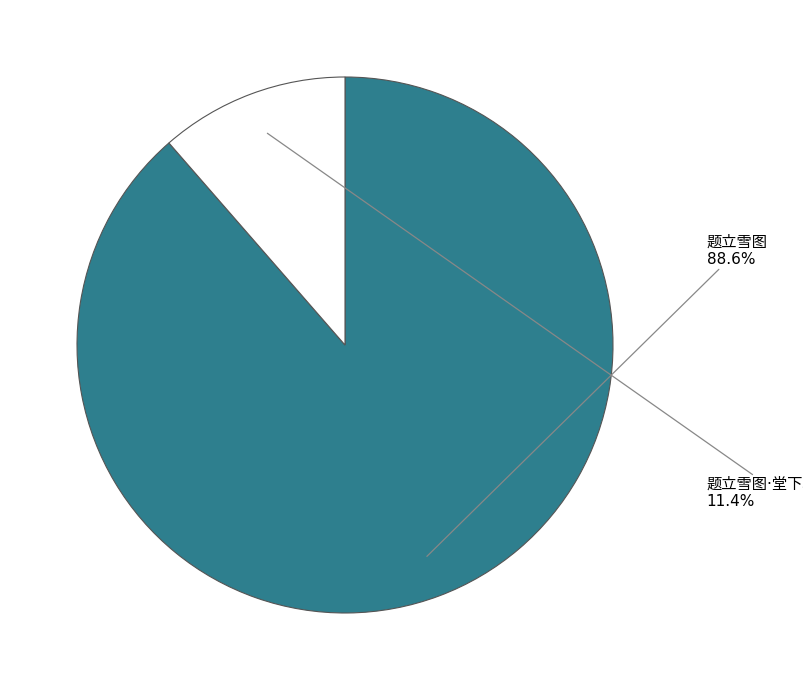

Is there a majority slice in this chart?

Yes